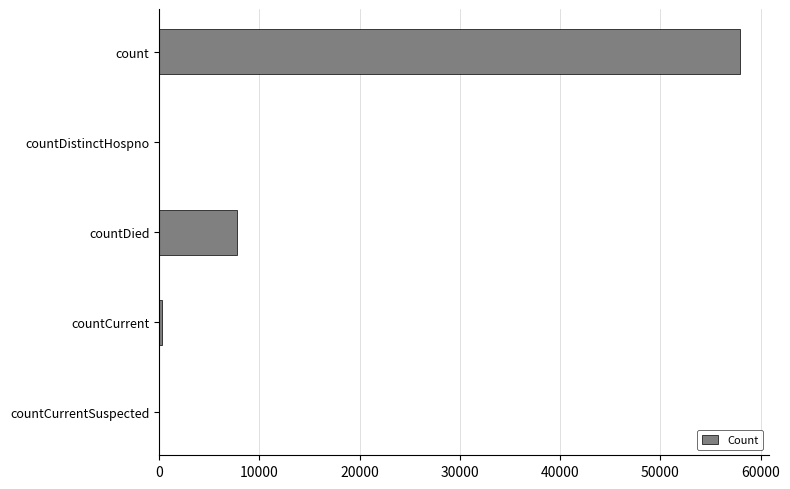

Reading top to bottom, what are all the values shown in this chart?

count=57883	countDistinctHospno=0	countDied=7789	countCurrent=291	countCurrentSuspected=0